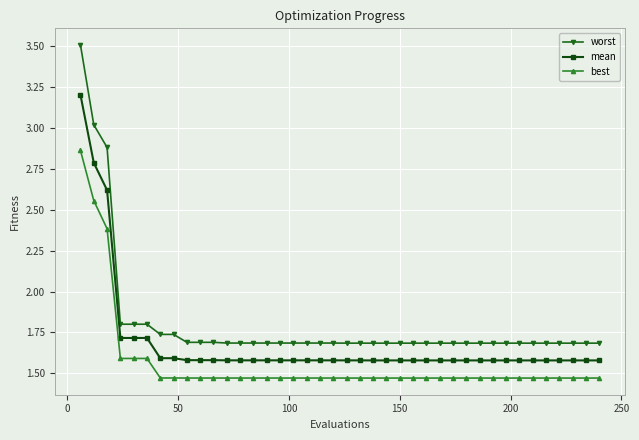

Which series has the largest total across all categories?

worst